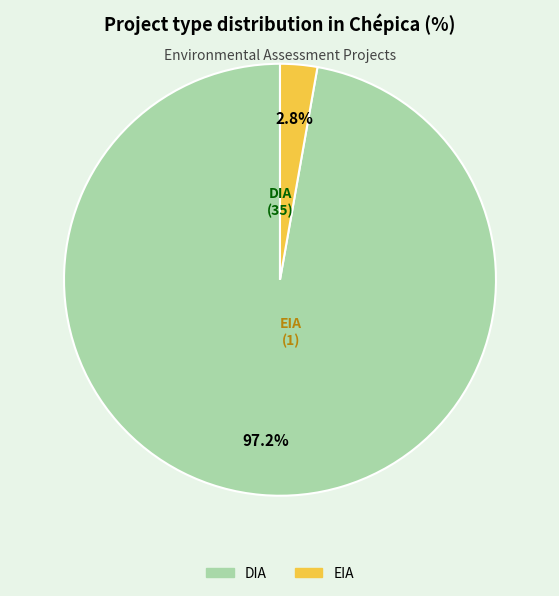

How much of the chart is everything except DIA?

2.8%